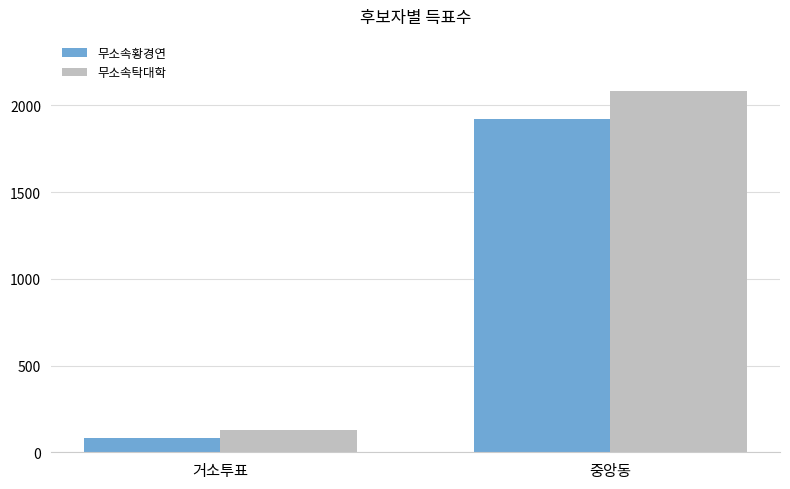

At how many categories does at least one series exceed 732?

1